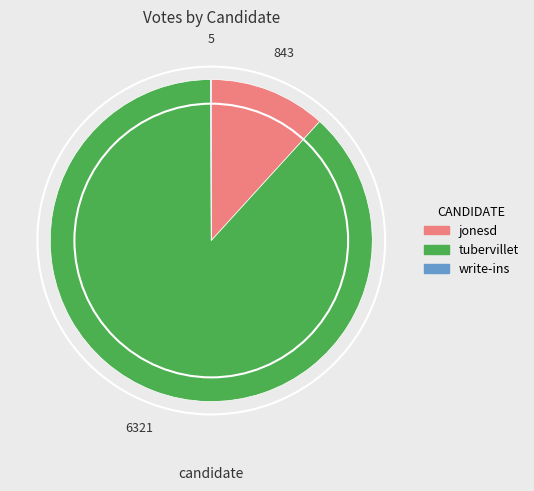

Which category accounts for the majority?

tubervillet